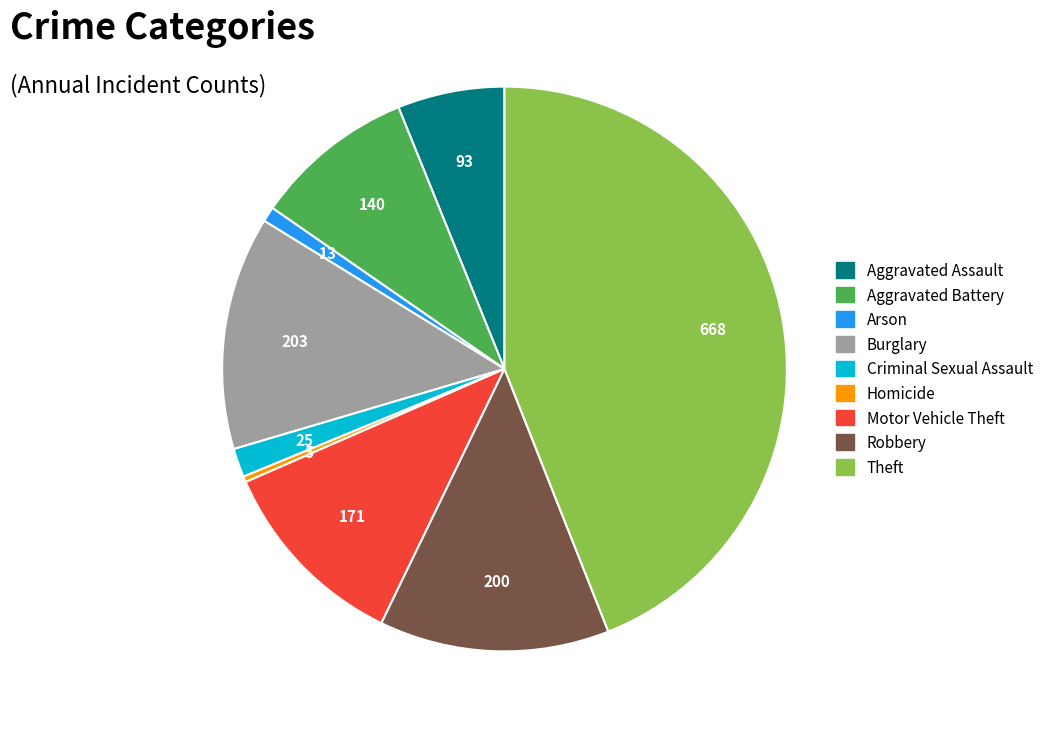

Is there a majority slice in this chart?

No